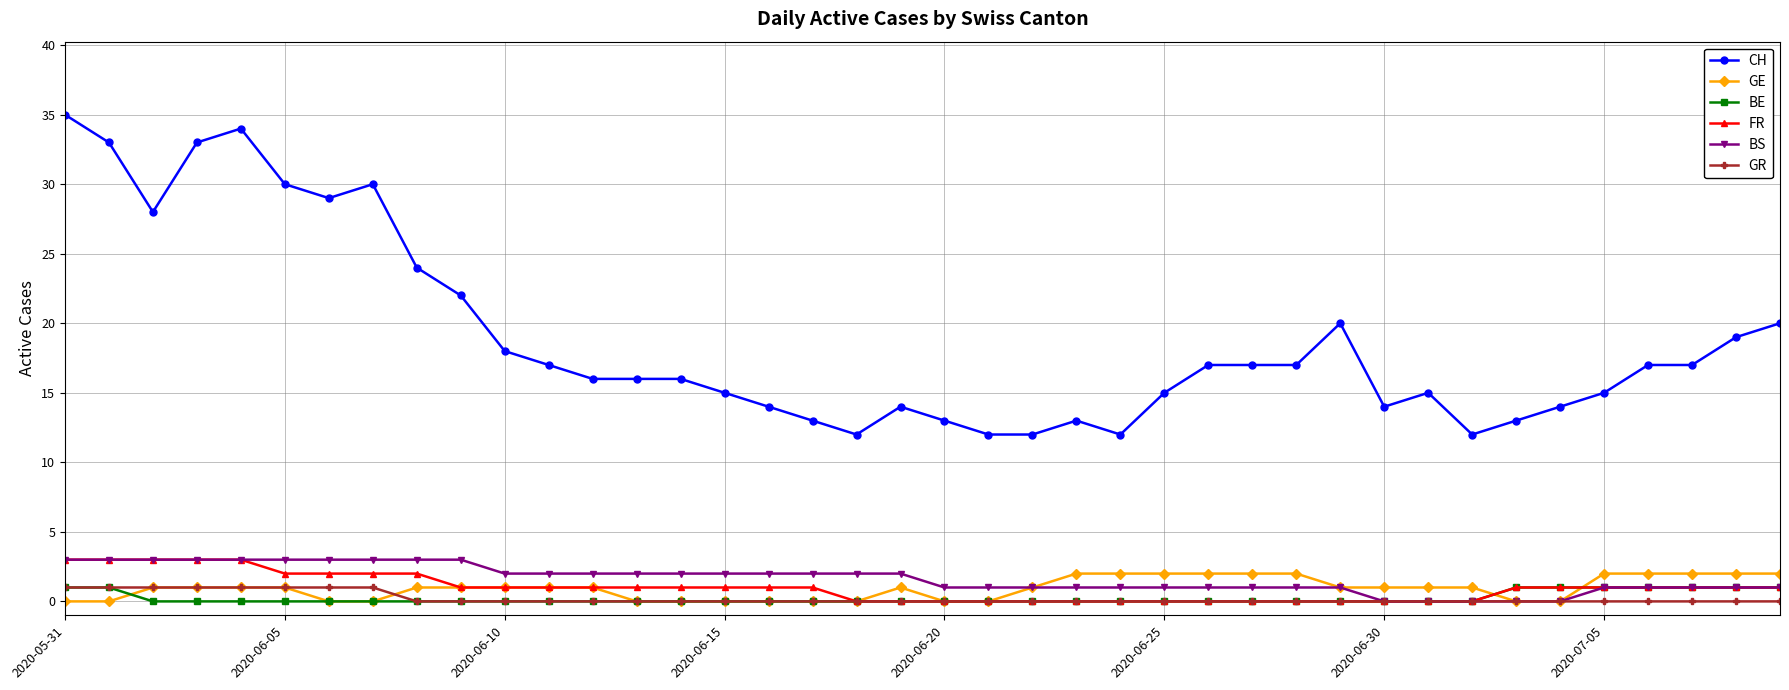

Which series has the largest total across all categories?

CH